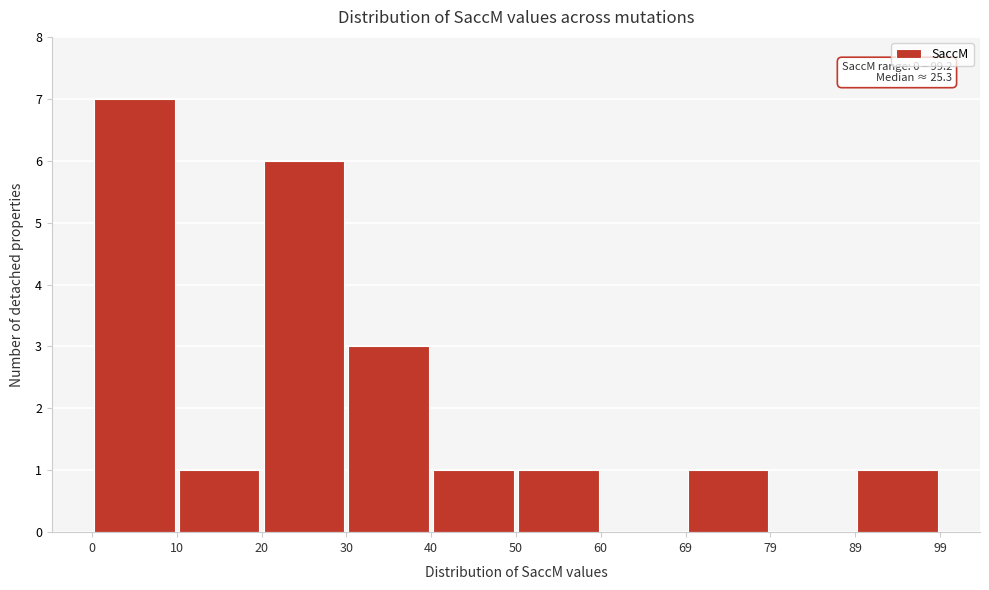

Over which range of the x-axis is the bar tallest?

0 to 10